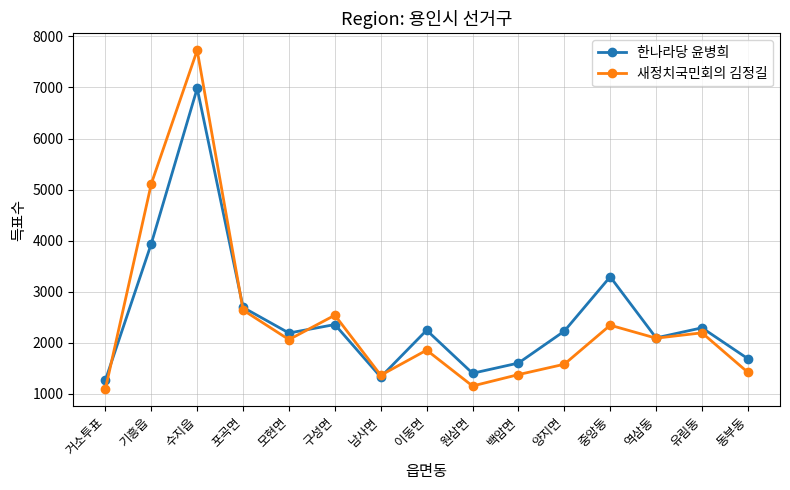

What is the difference between the highest and lowest values at 수지읍?

745